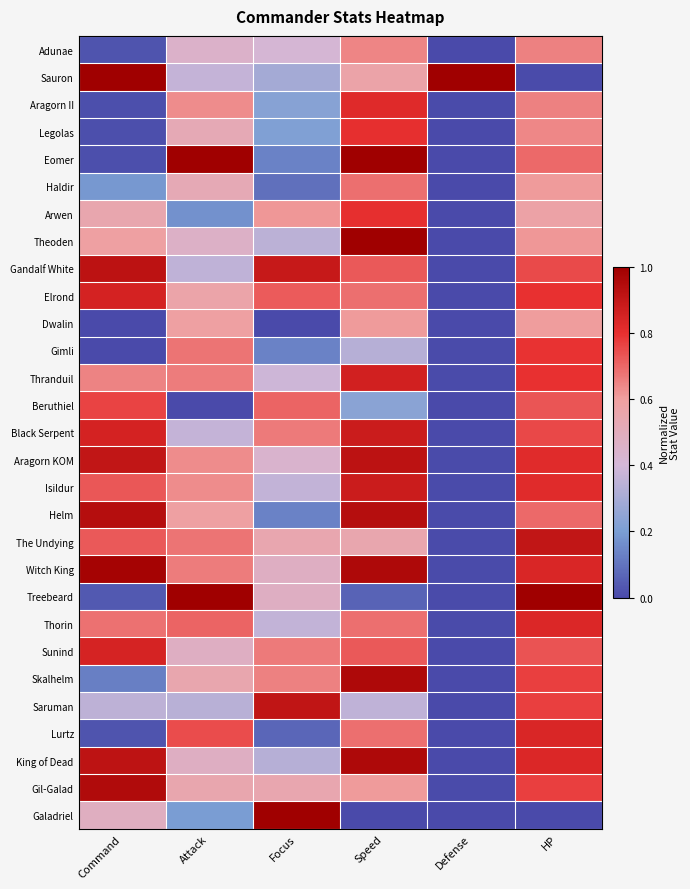

Between HP and Speed, which is larger?

HP